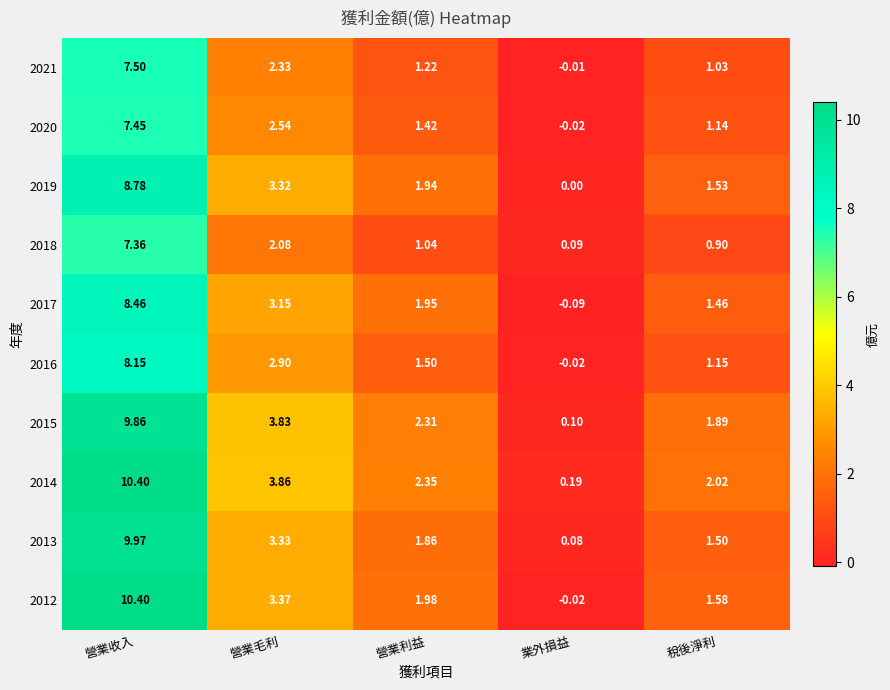

How many series are shown in this chart?

10